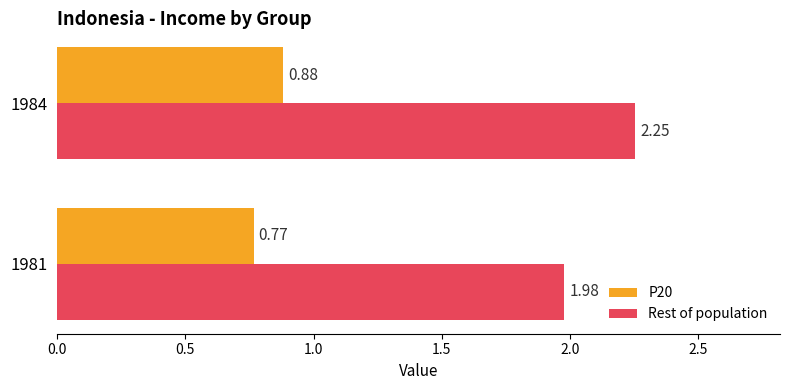

What is the average value of the Rest of population series?

2.1